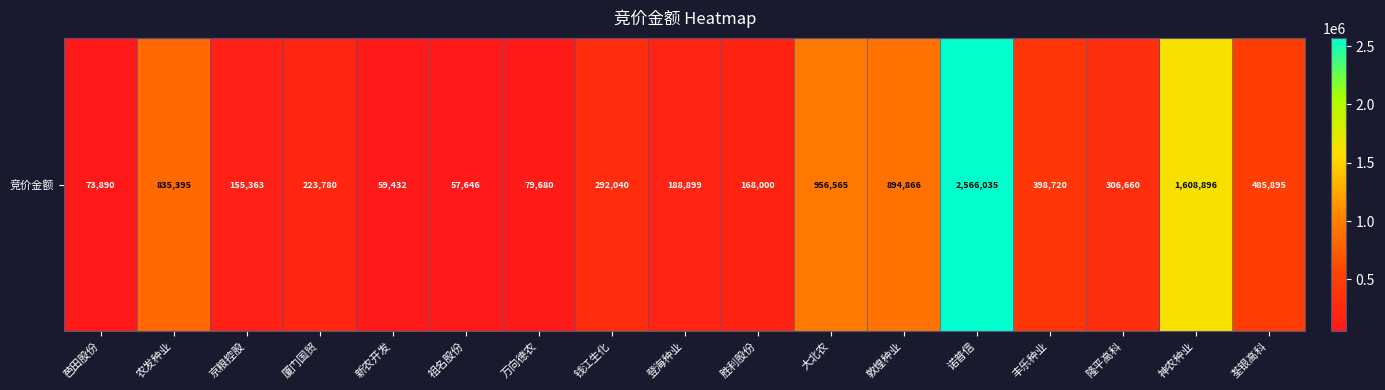

The value at 胜利股份 is 101413. True or false?

False